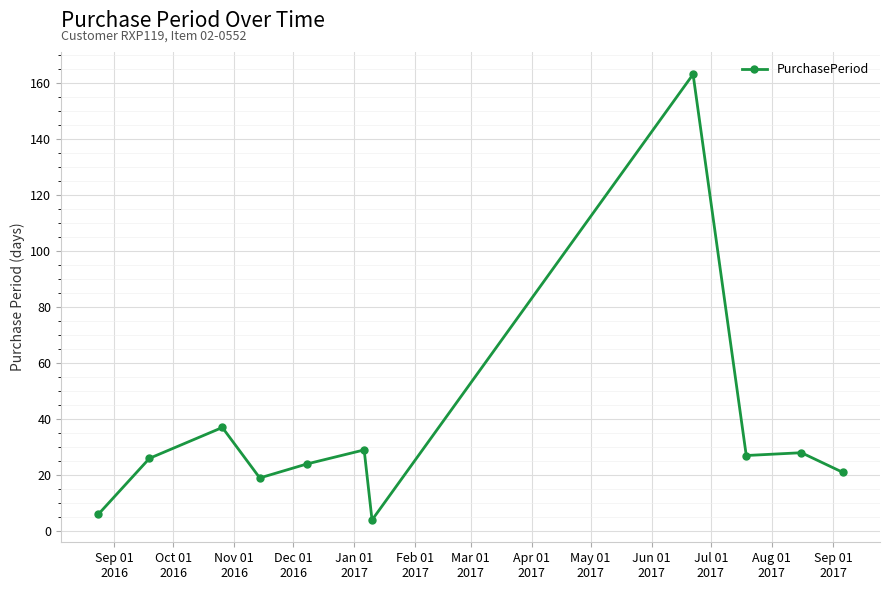

What is the smallest value displayed?

4